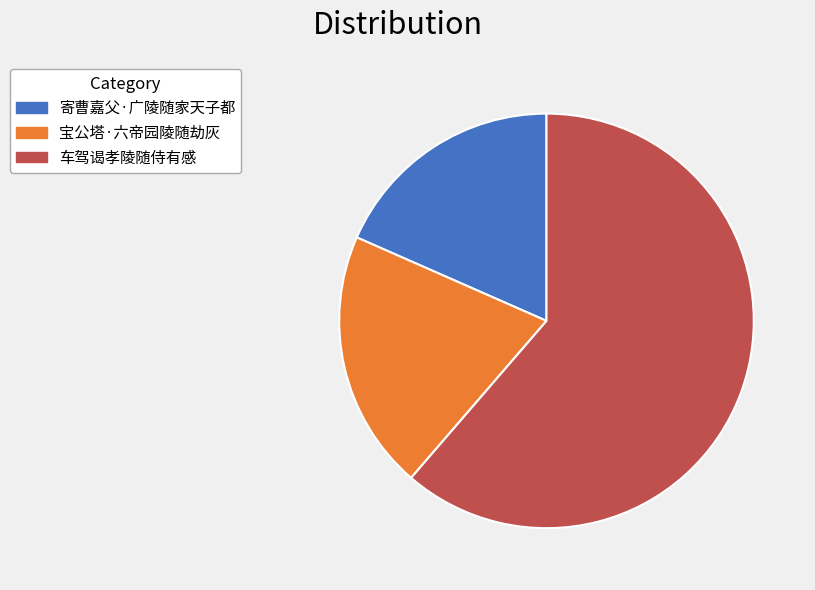

Do 车驾谒孝陵随侍有感 and 寄曹嘉父·广陵随家天子都 together represent more than half of the pie?

Yes